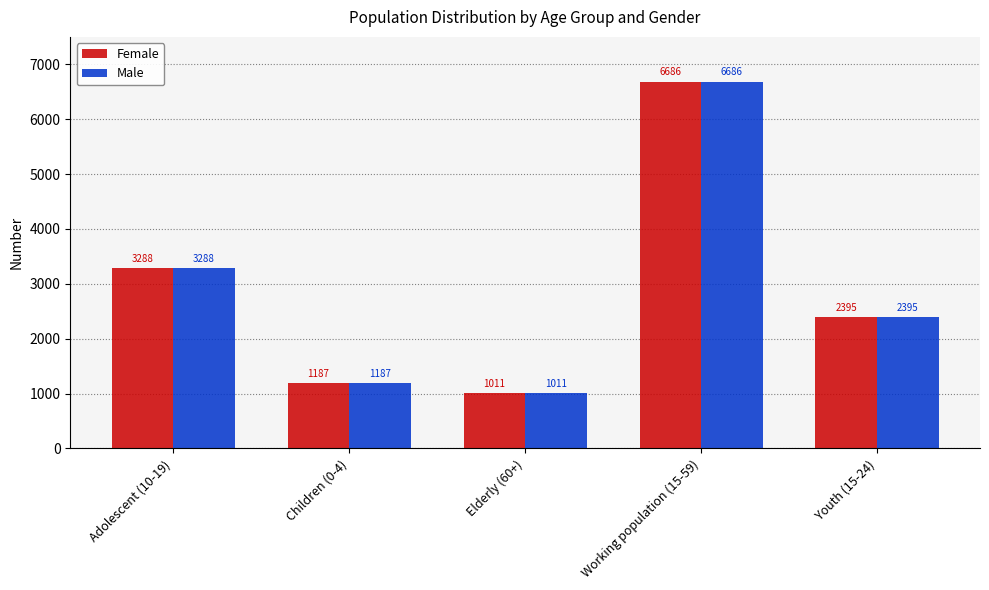

Are the bars horizontal?

No